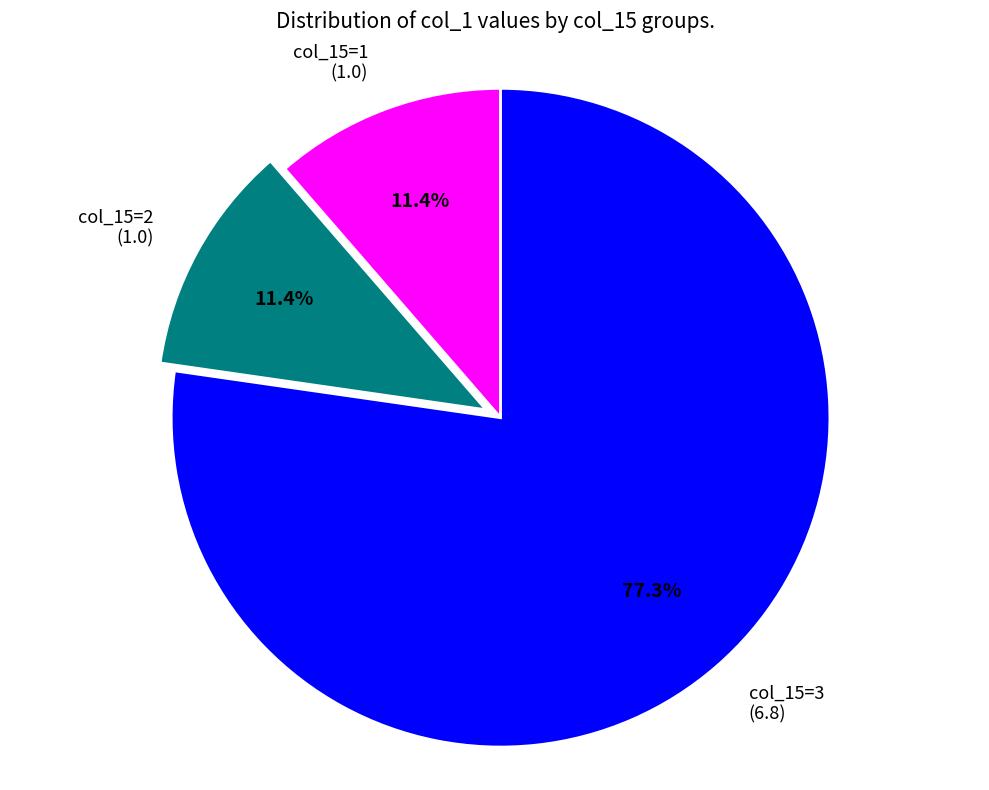

What is the total percentage of col_15=3 and col_15=1?

88.6%